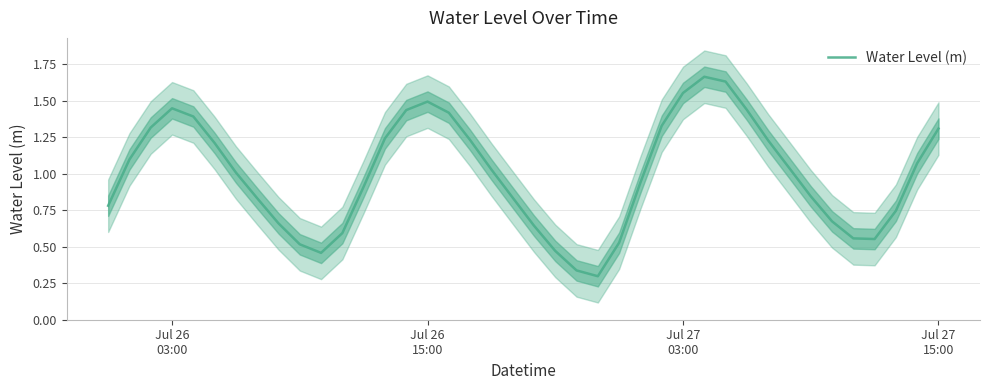

How many lines are shown in the chart?

1